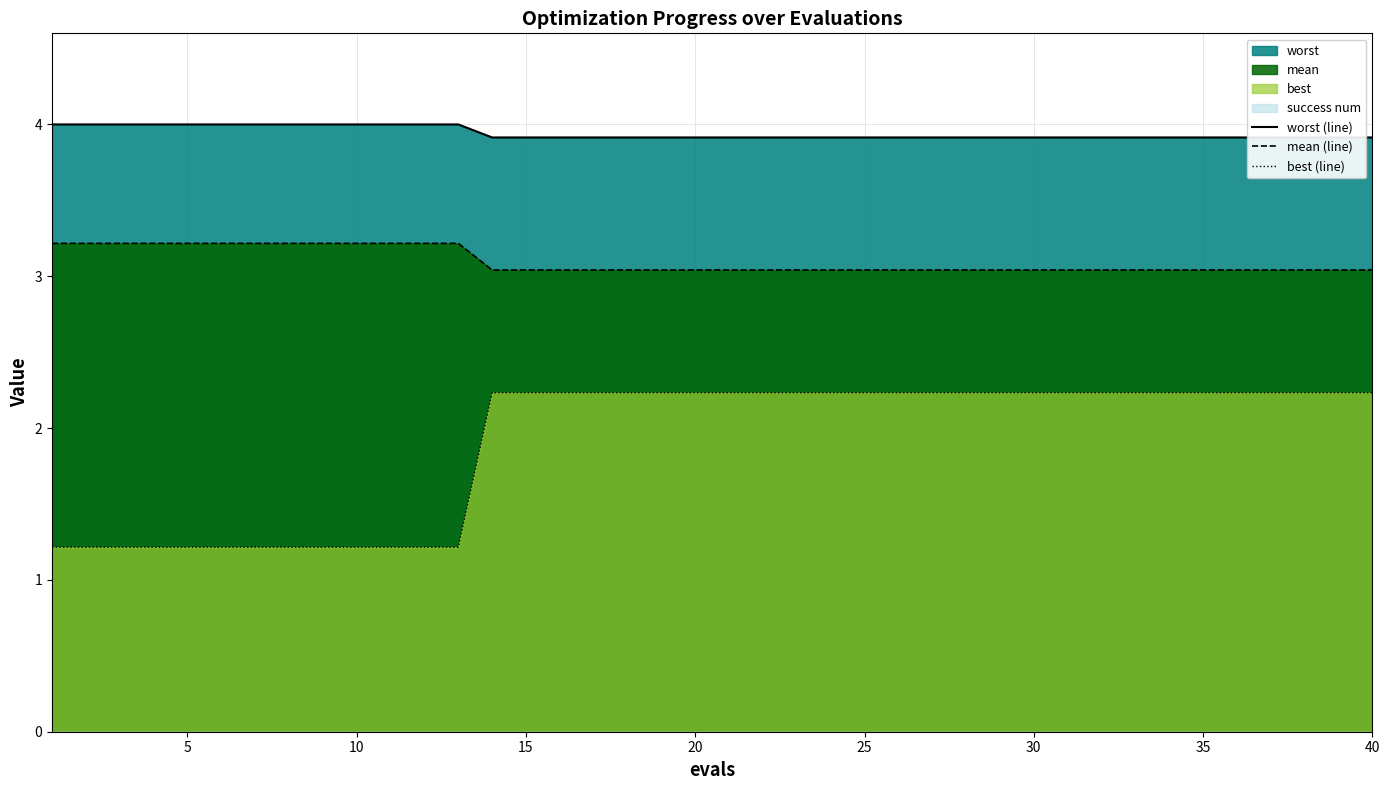

True or false: mean (line) and best (line) cross at least once.

False